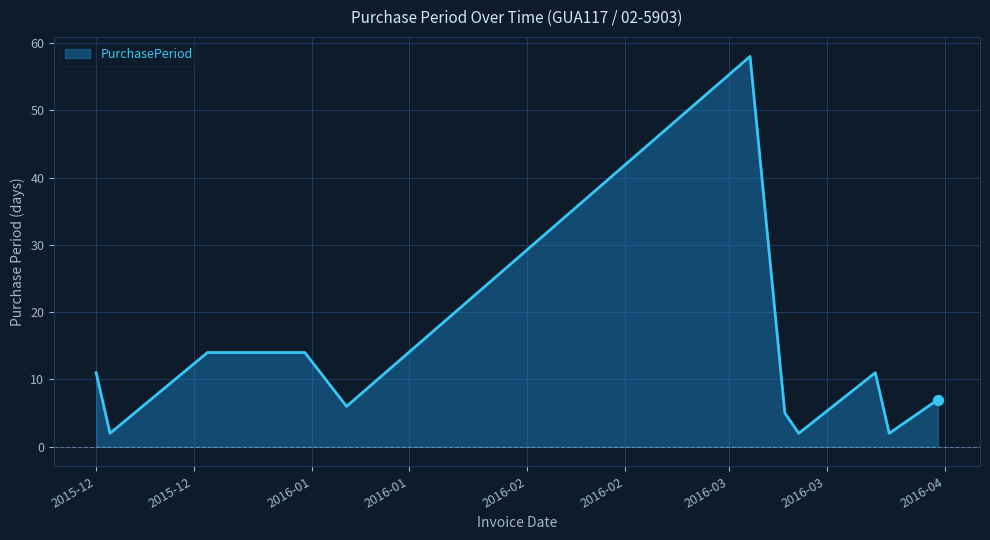

What is the greatest value displayed?

58